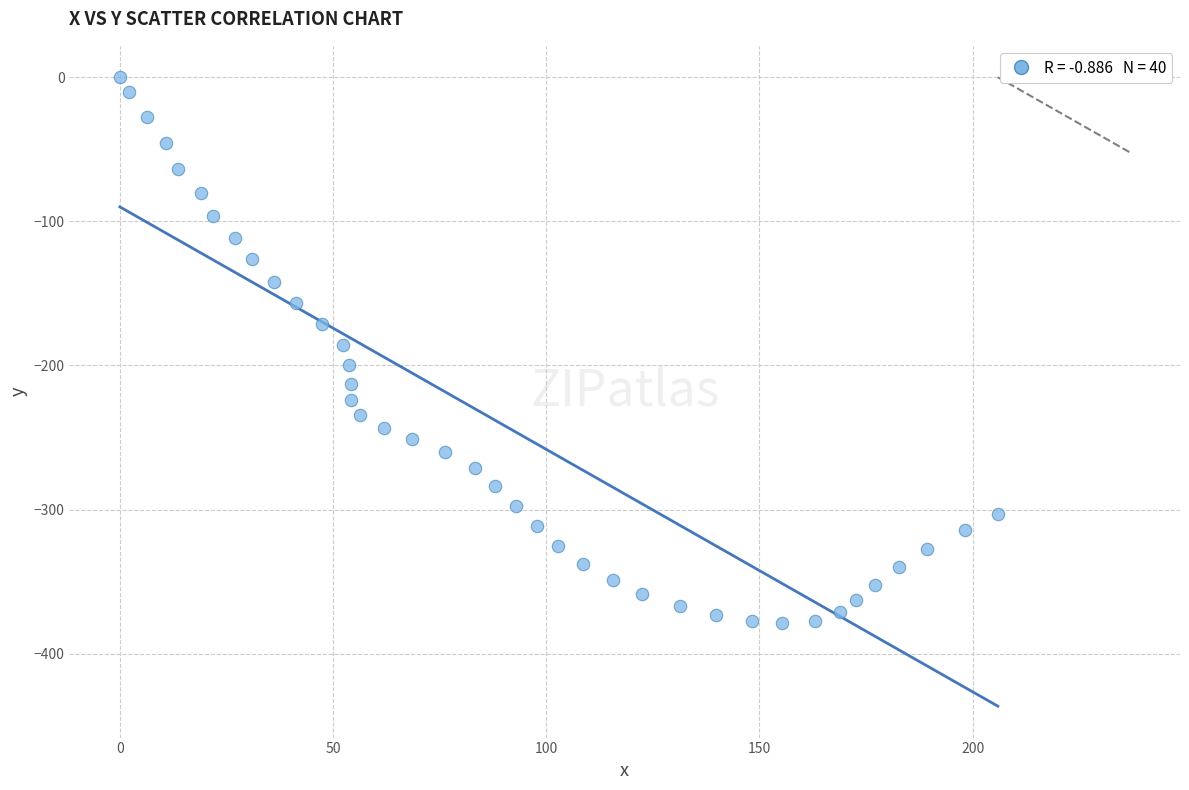

What is the range of Y values (max minus min)?

379.0